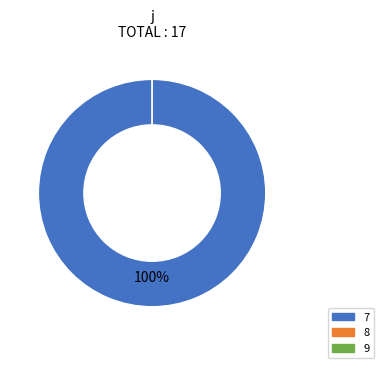

What is the change in value from 7 to 9?

-17